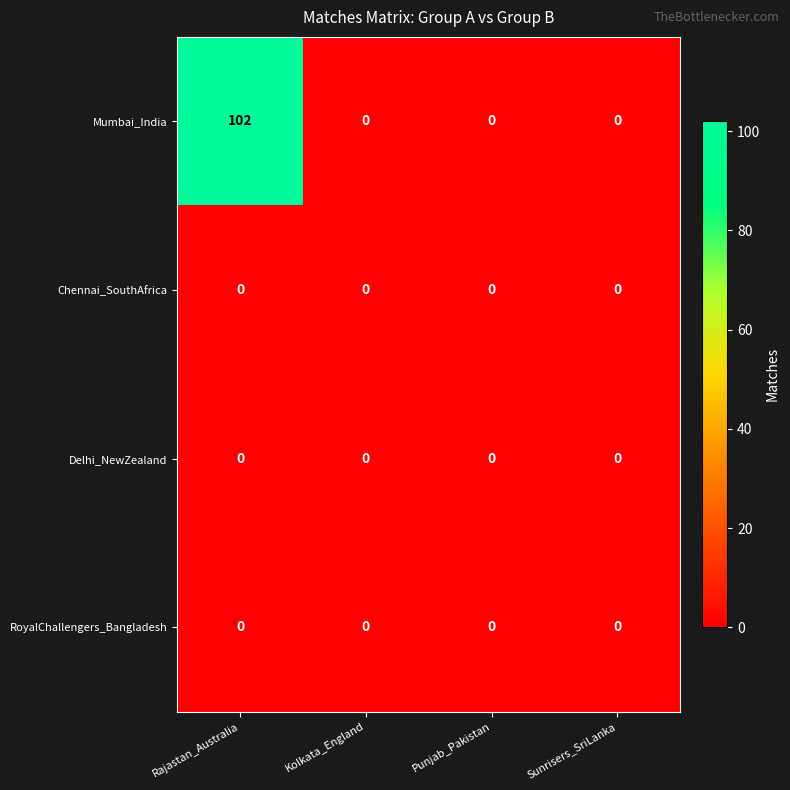

Reading left to right, what are all the values shown in this chart?

Mumbai_India: 102	0	0	0
Chennai_SouthAfrica: 0	0	0	0
Delhi_NewZealand: 0	0	0	0
RoyalChallengers_Bangladesh: 0	0	0	0